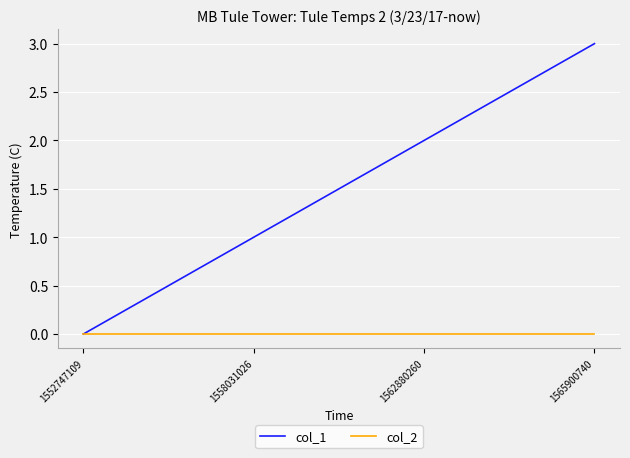

List the series in order of their peak value, highest first.

col_1, col_2